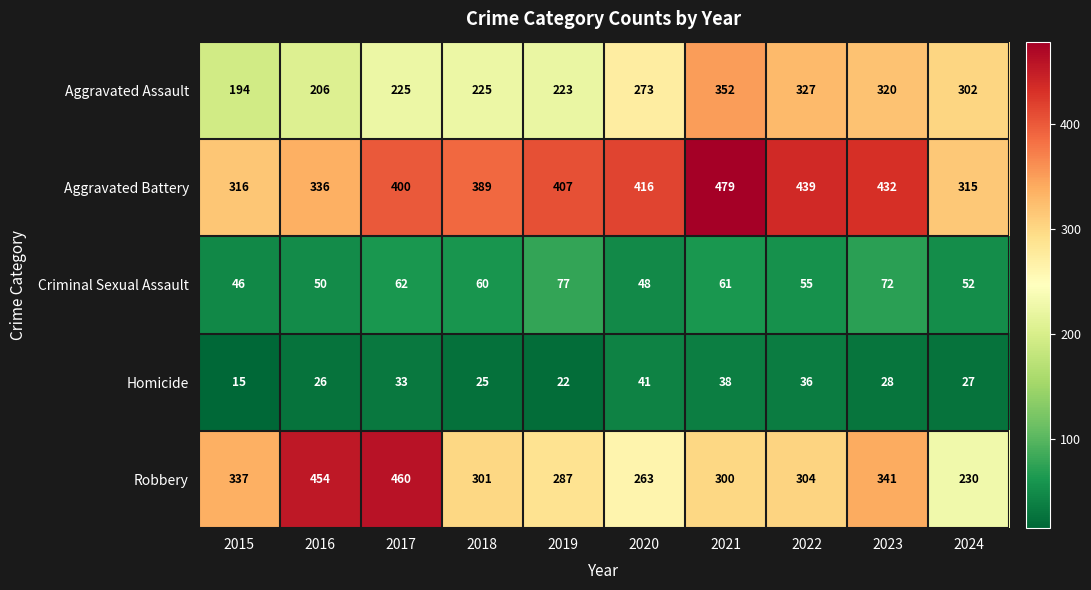

Is it true that Robbery equals 176 at 2018?

False